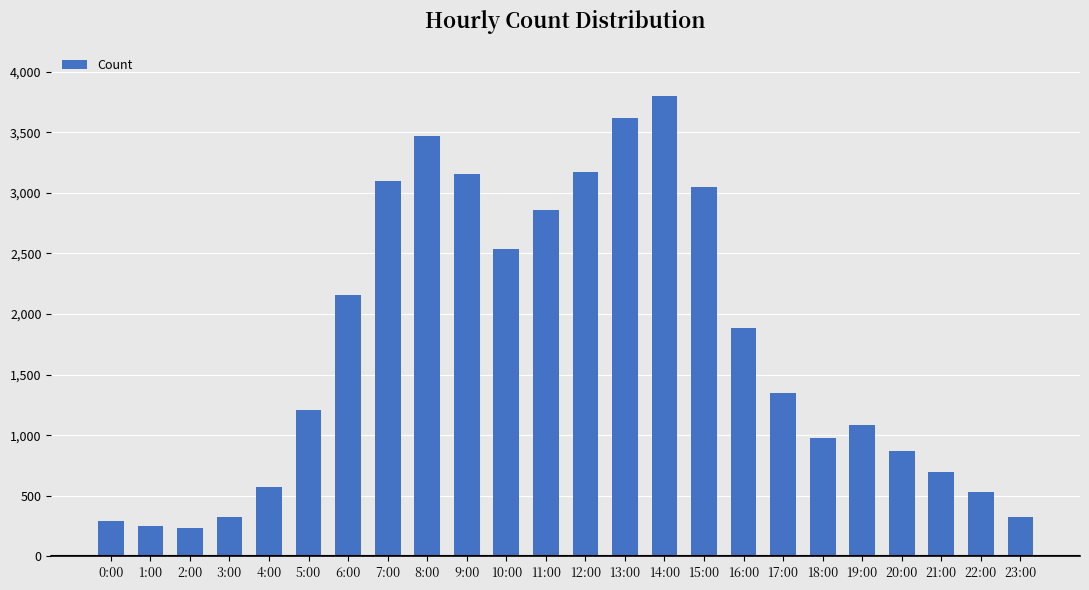

What is the label of the 3rd bar from the right?

21:00